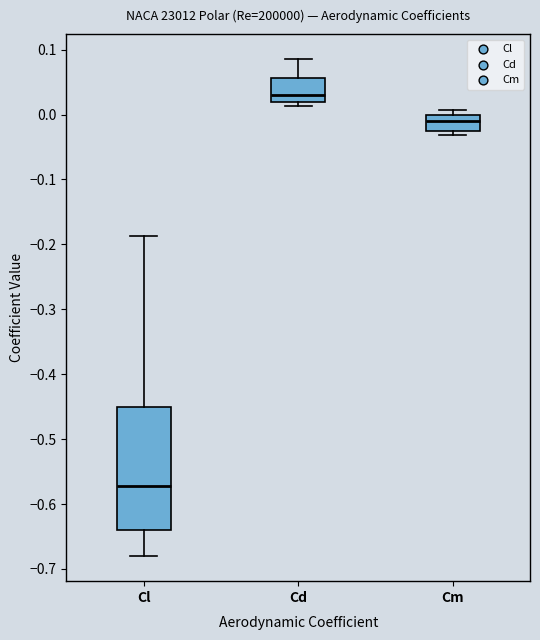

Where is the upper edge of the box for Cm on the y-axis? The values are not printed on the chart, so give them approximately, as read against the axis.

0.00